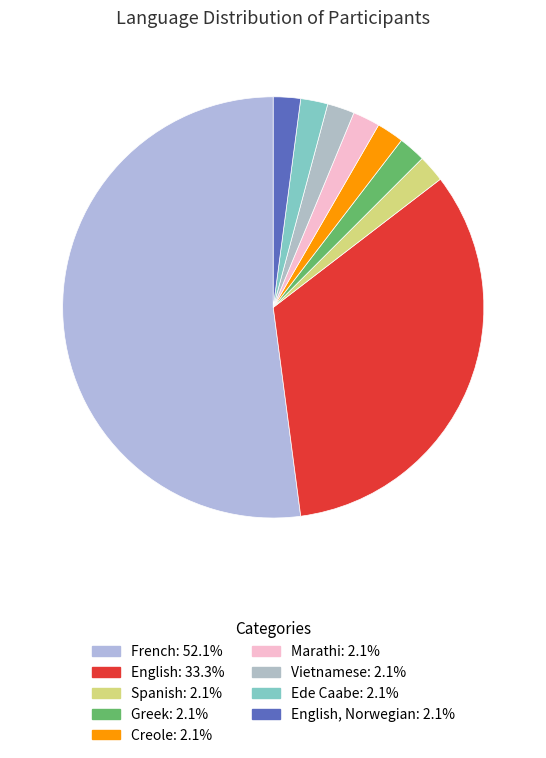

Which category has the smallest portion of the pie?

Spanish